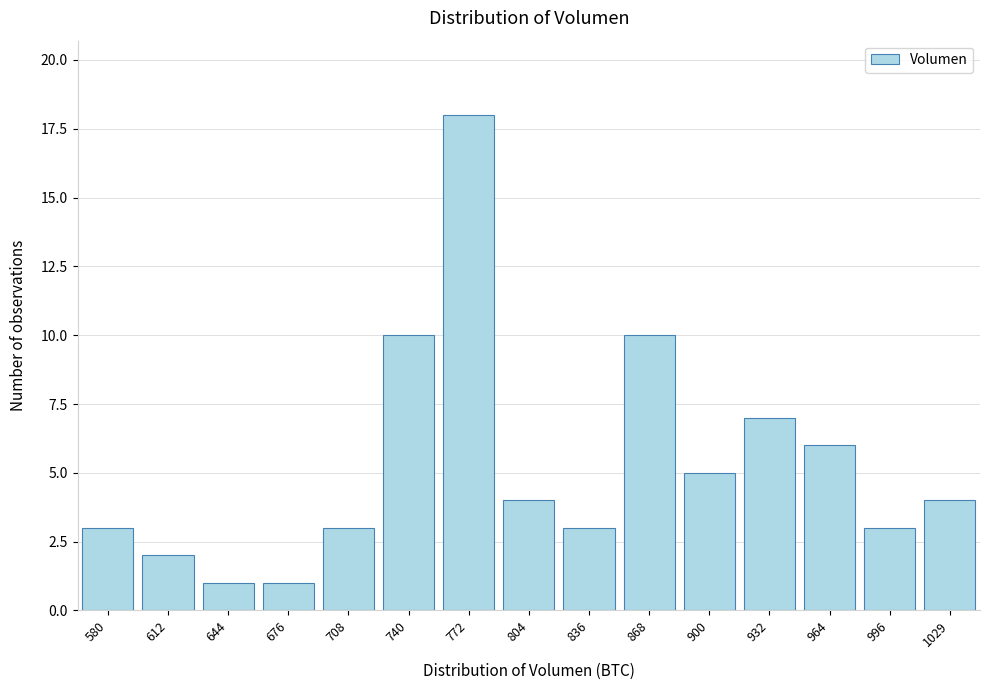

Reading left to right, what are all the values shown in this chart?

3	2	1	1	3	10	18	4	3	10	5	7	6	3	4